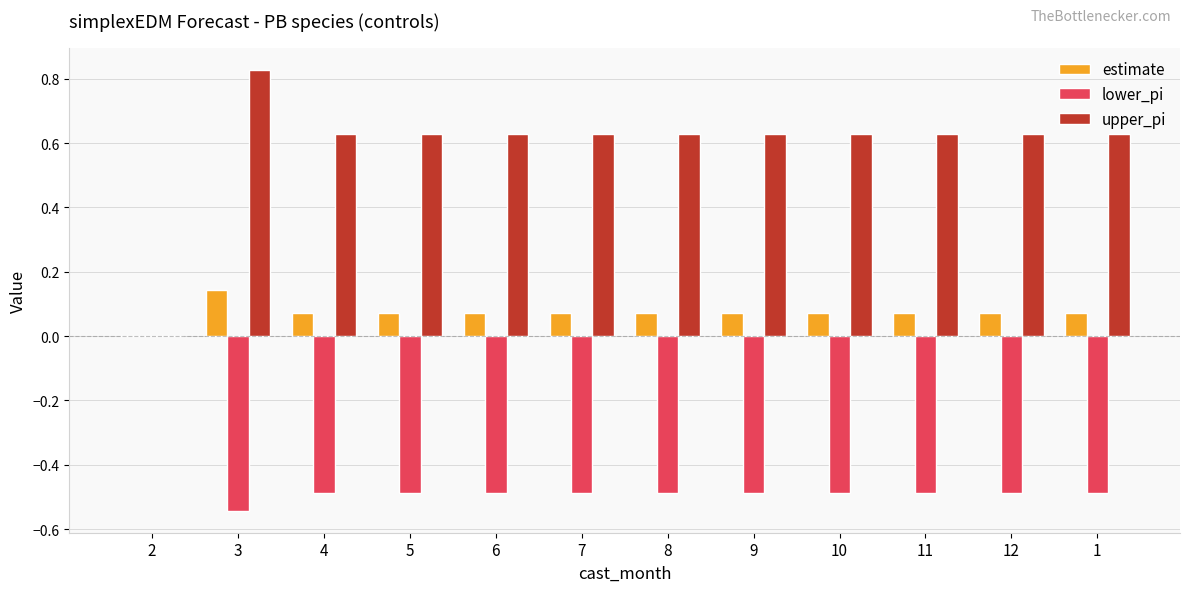

Which series has the widest spread of values?

upper_pi